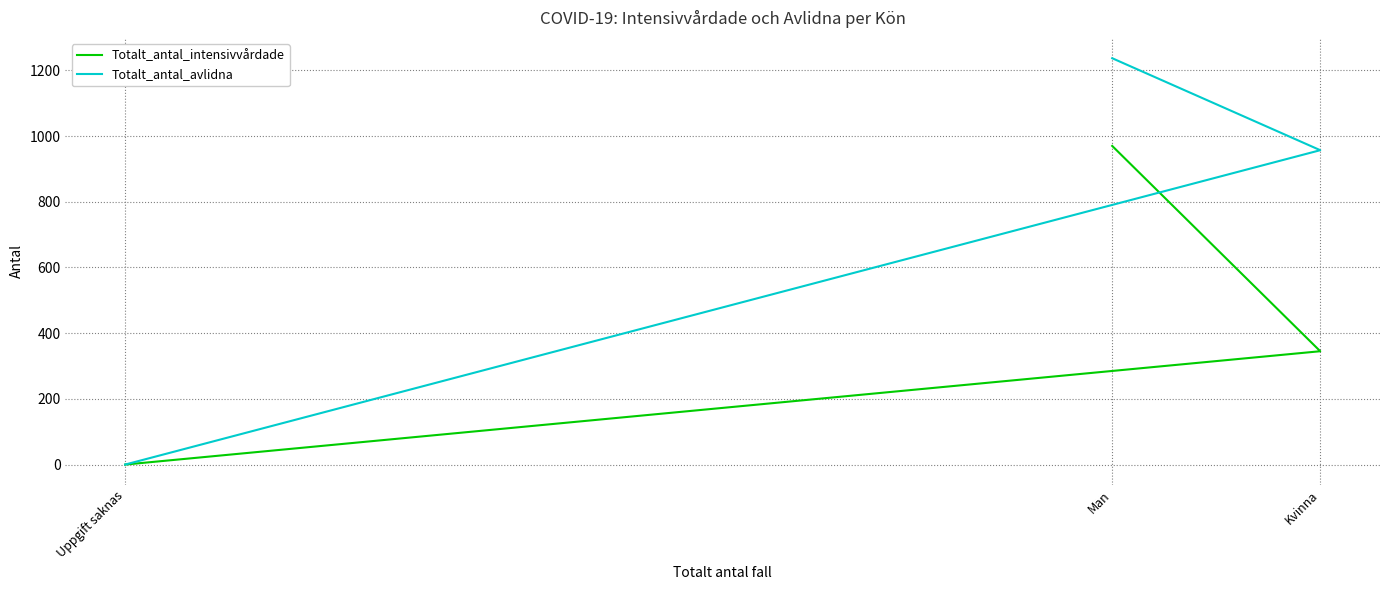

Rank the series at Uppgift saknas from lowest to highest value.

Totalt_antal_intensivvårdade, Totalt_antal_avlidna